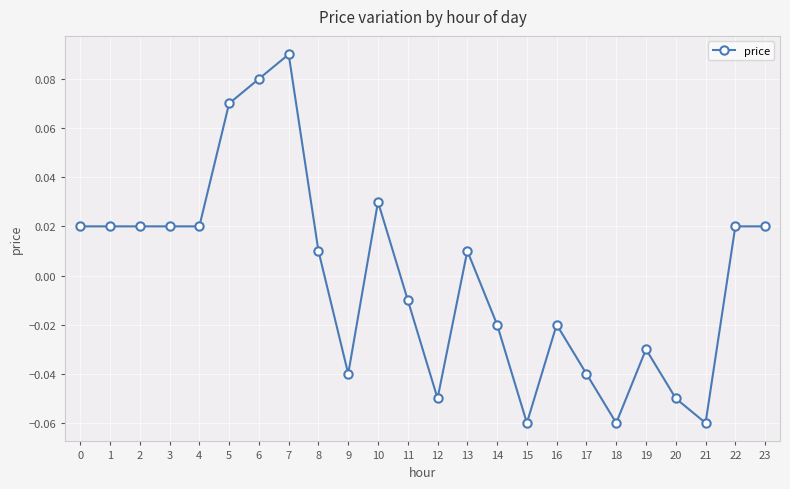

True or false: the data has more than 2 interior local peaks.

True